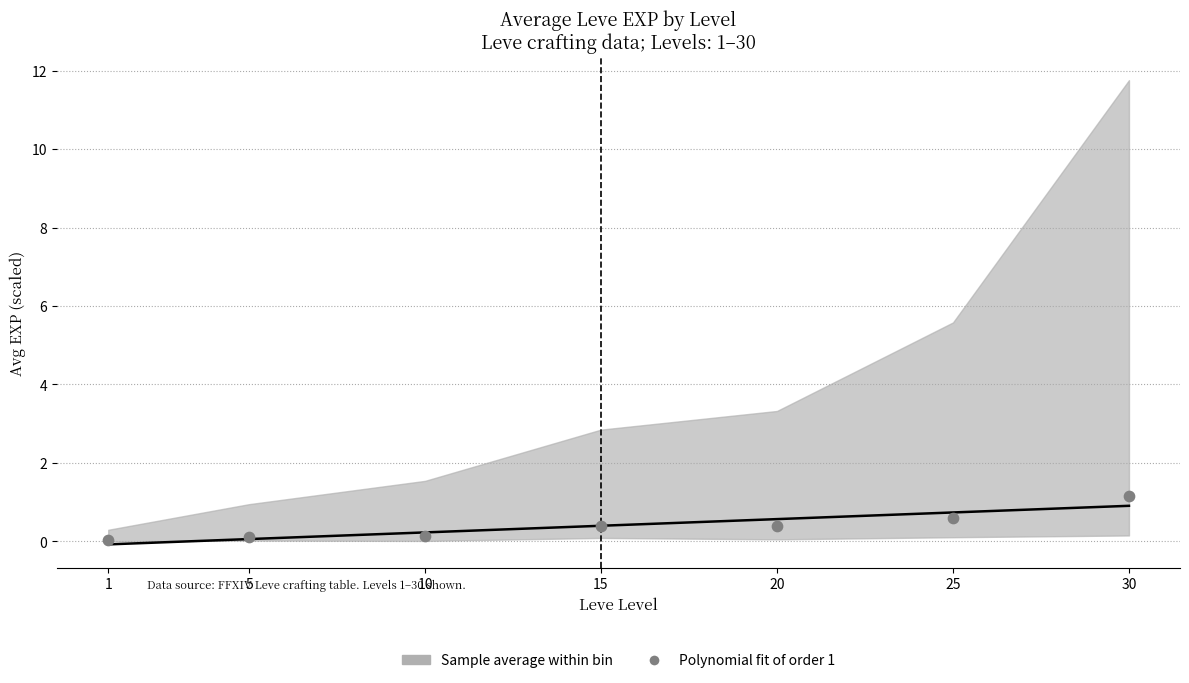

What is the average X value?

15.1